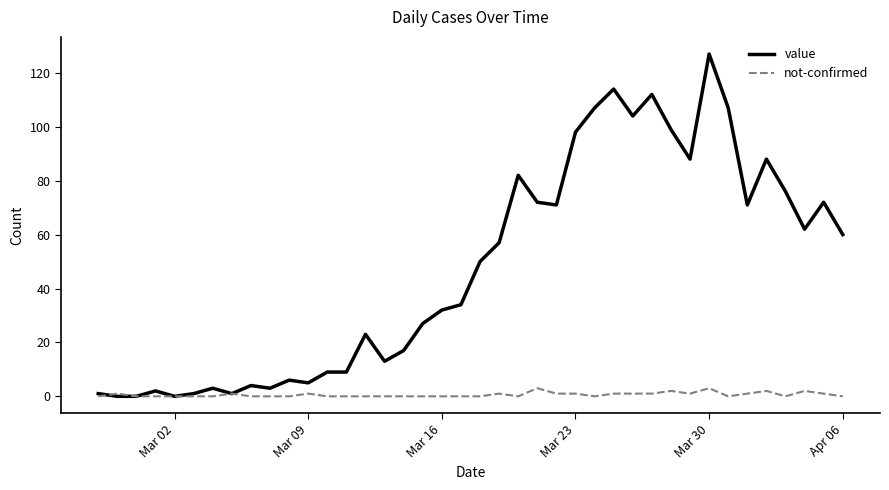

Rank the series by their maximum value, from highest to lowest.

value, not-confirmed